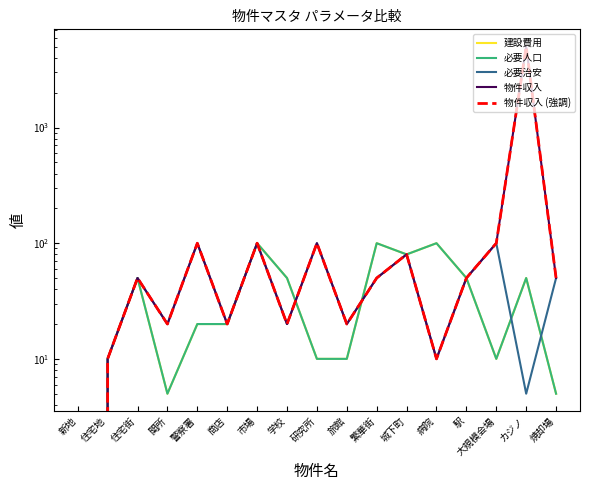

What is the average value of the 必要人口 series?

39